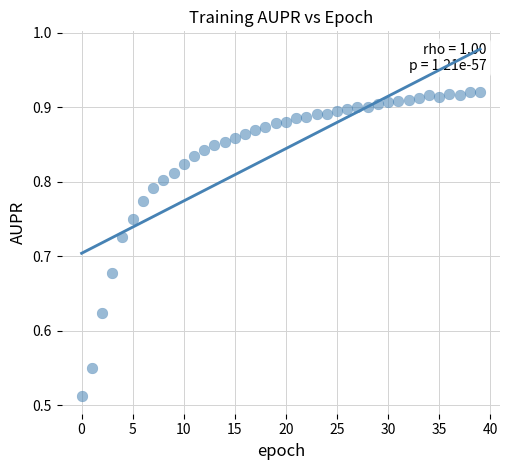

What is the range of Y values (max minus min)?

0.4